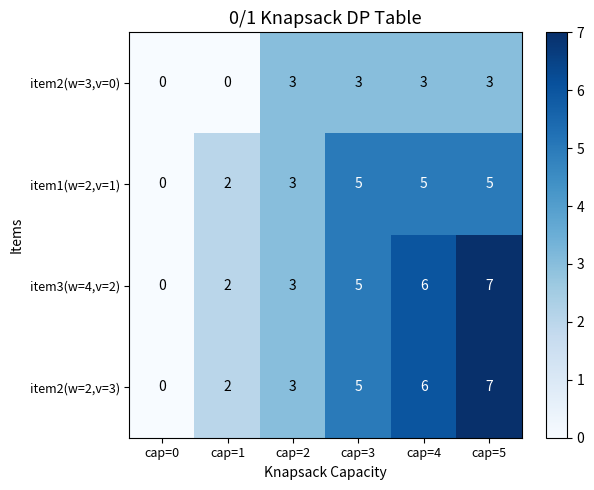

Which category has the lowest value in the item2(w=2,v=3) series?

cap=0